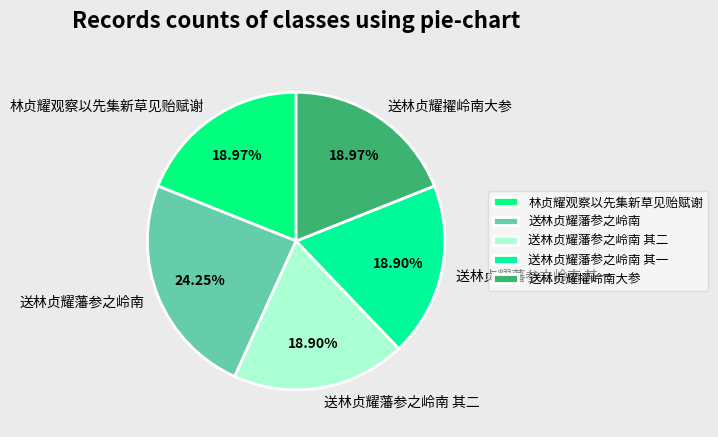

To the nearest percent, what is the difference between the 林贞耀观察以先集新草见贻赋谢 and 送林贞耀藩参之岭南 slice percentages?

5%